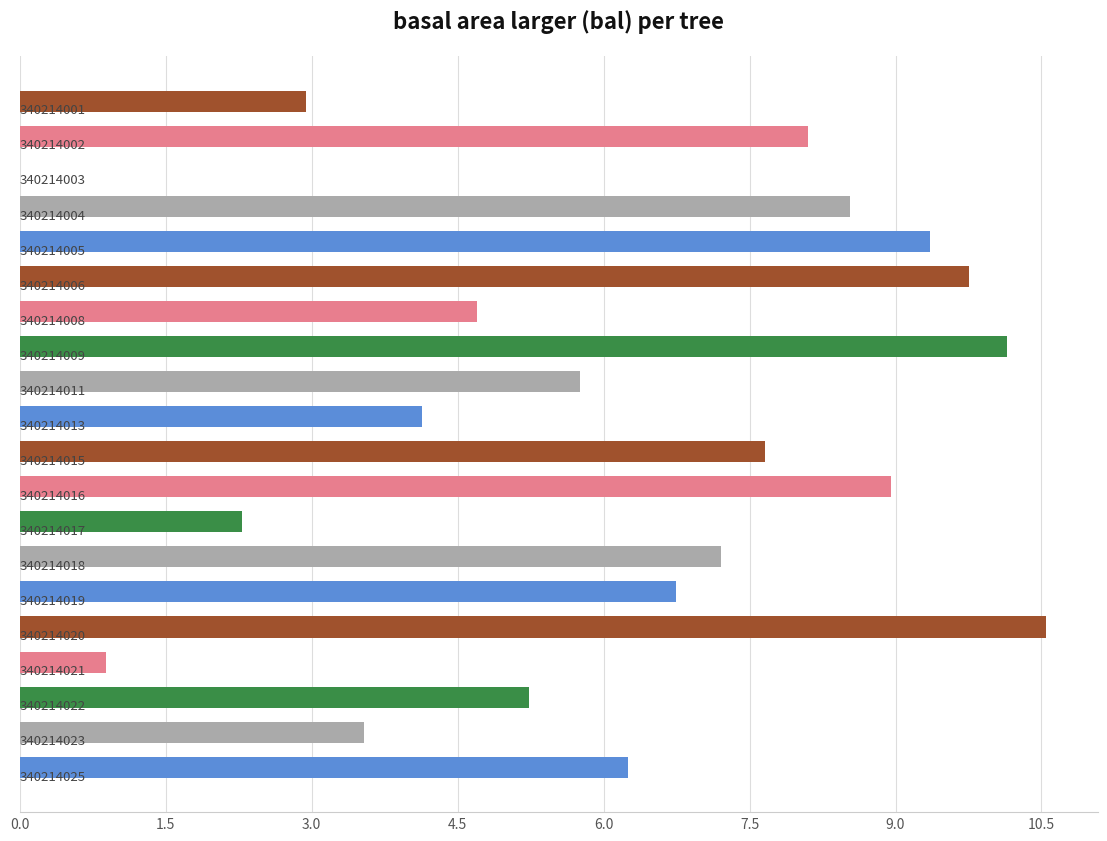

What is the sum of all values?

122.7